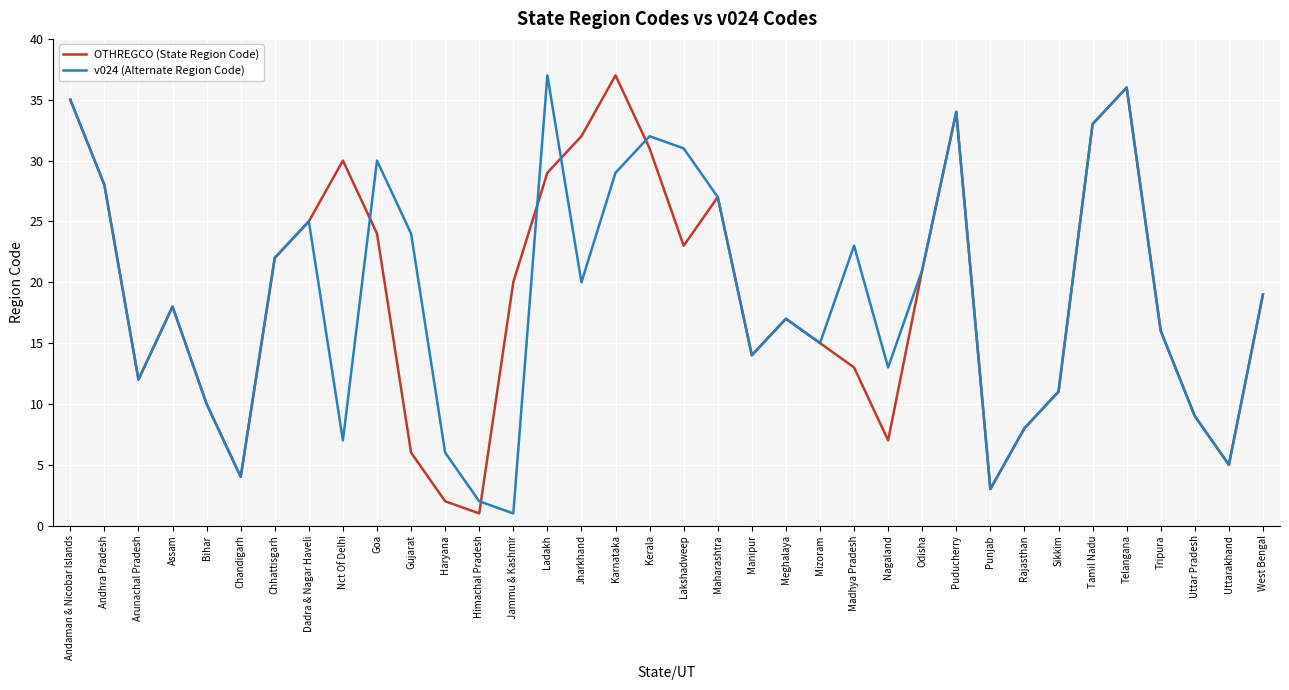

The value of OTHREGCO (State Region Code) at Tripura is 23. True or false?

False